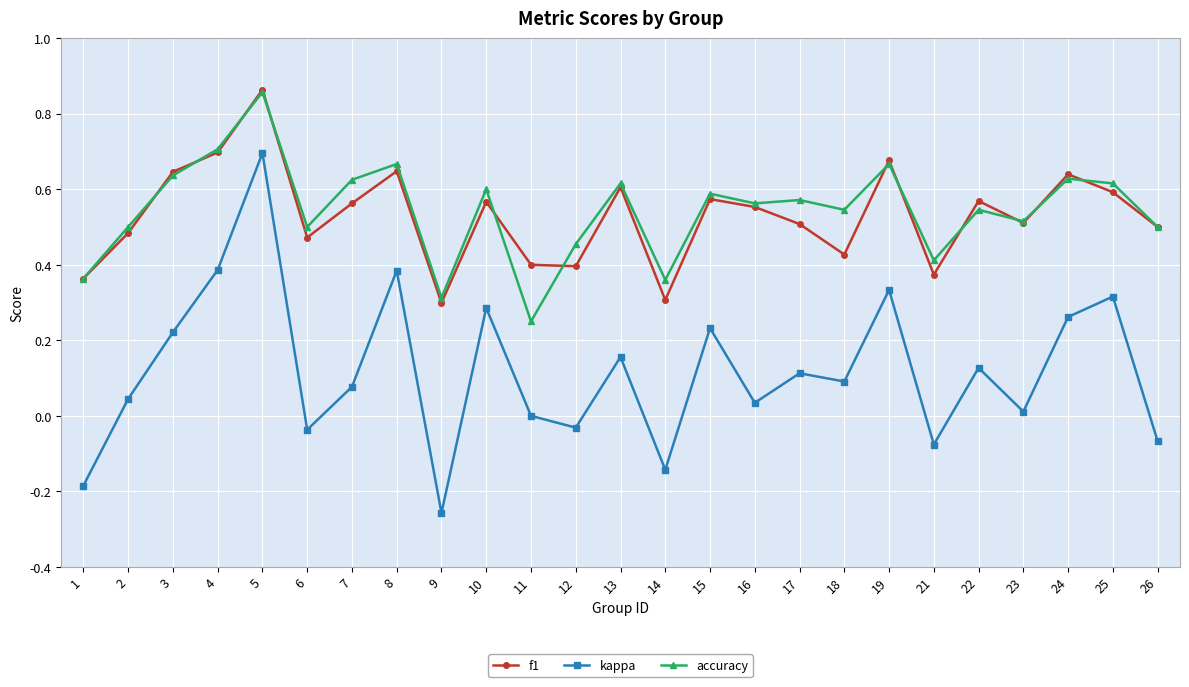

Which series changed the most between 4 and 18?

kappa